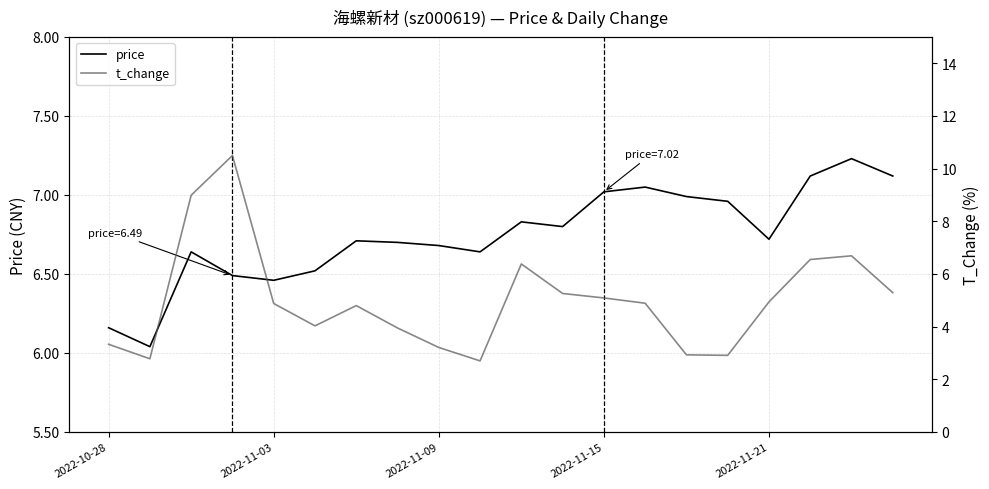

Reading left to right, transcribe all the data shown in this chart.

price: 6.2	6.0	6.6	6.5	6.5	6.5	6.7	6.7	6.7	6.6	6.8	6.8	7.0	7.0	7.0	7.0	6.7	7.1	7.2	7.1
t_change: 3.3	2.8	9.0	10.5	4.9	4.0	4.8	4.0	3.2	2.7	6.4	5.3	5.1	4.9	2.9	2.9	4.9	6.5	6.7	5.3